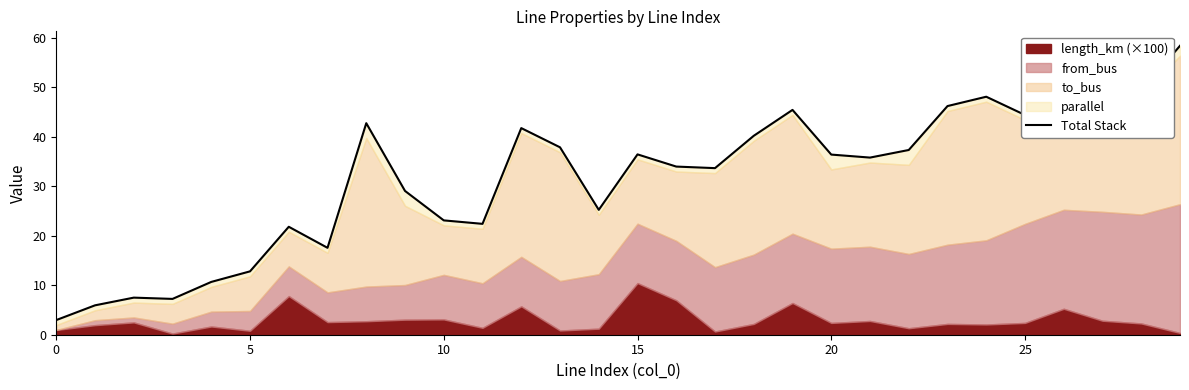

How many data points are above 36?

15